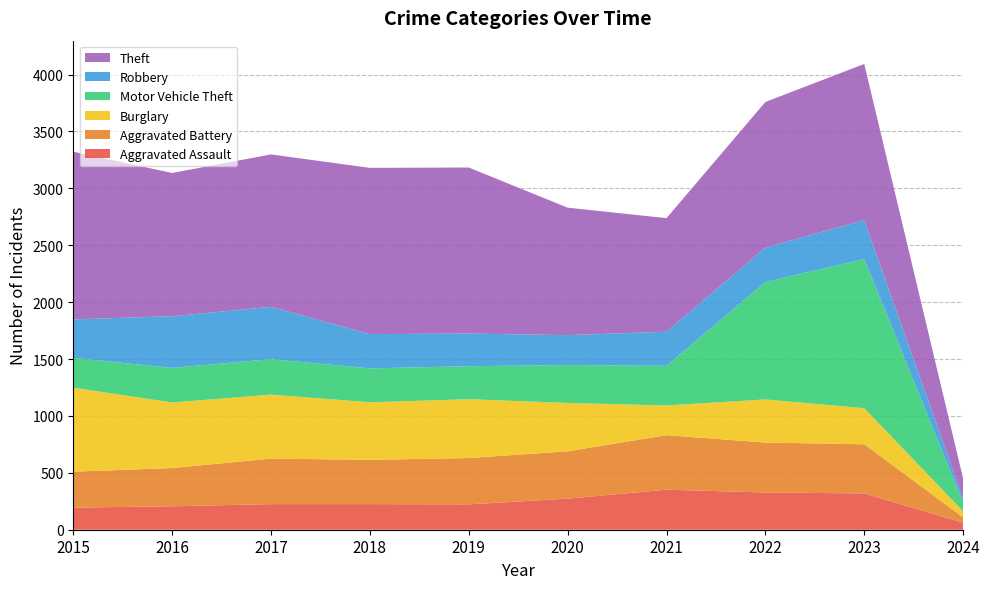

Reading right to left, list all the values displayed in this chart.

Aggravated Assault: 2024=61	2023=319	2022=327	2021=352	2020=273	2019=223	2018=225	2017=225	2016=206	2015=194
Aggravated Battery: 2024=48	2023=432	2022=439	2021=479	2020=416	2019=407	2018=389	2017=400	2016=336	2015=316
Burglary: 2024=53	2023=317	2022=379	2021=261	2020=425	2019=517	2018=506	2017=562	2016=576	2015=738
Motor Vehicle Theft: 2024=73	2023=1311	2022=1031	2021=348	2020=333	2019=290	2018=298	2017=312	2016=304	2015=263
Robbery: 2024=37	2023=341	2022=304	2021=300	2020=263	2019=287	2018=301	2017=460	2016=454	2015=337
Theft: 2024=178	2023=1373	2022=1279	2021=998	2020=1120	2019=1459	2018=1461	2017=1339	2016=1259	2015=1474